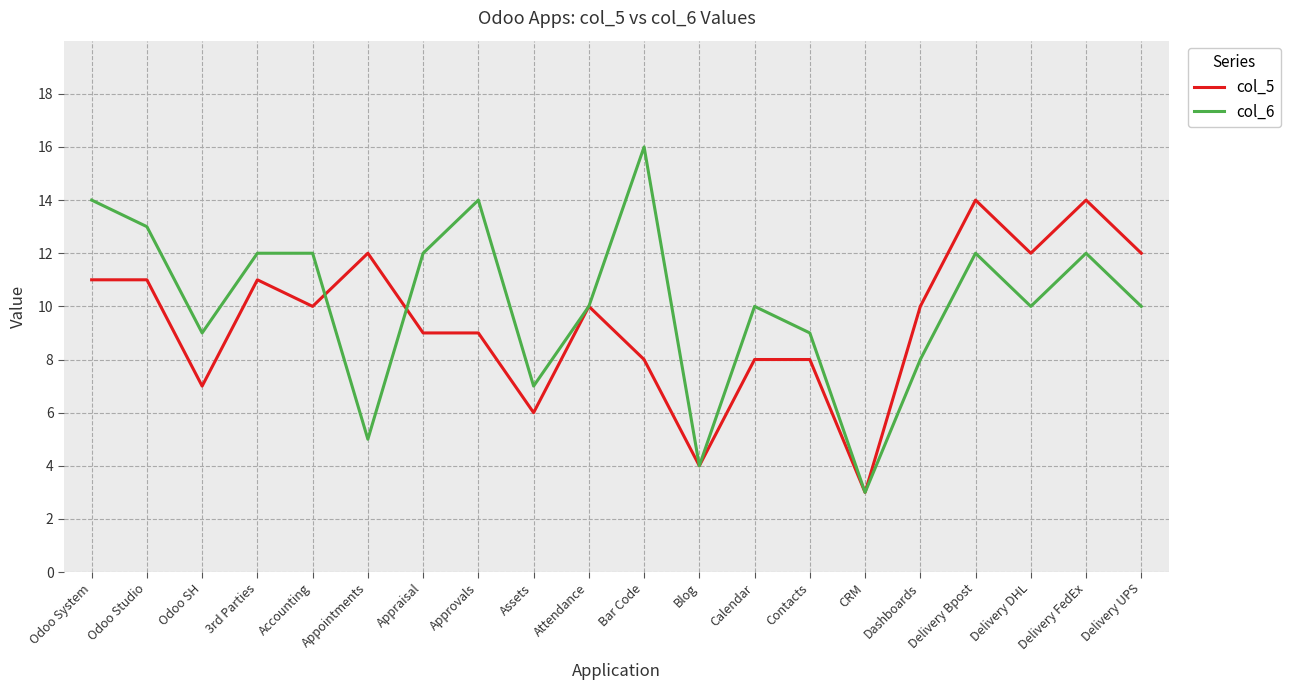

Count the number of data series in this chart.

2